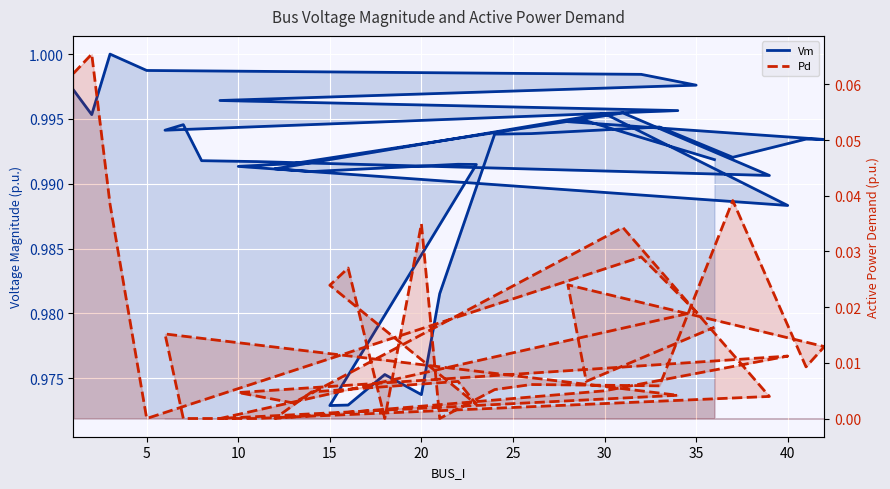

Which series has the largest total across all categories?

Vm